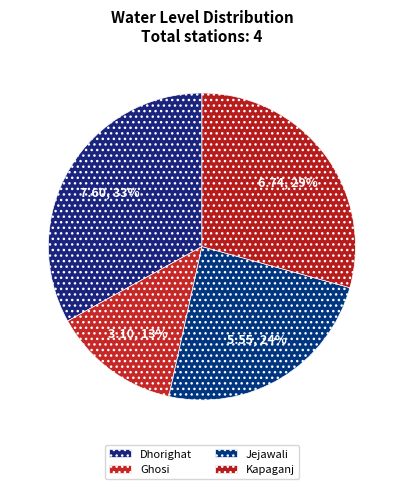

Rank the categories by value from lowest to highest.

Ghosi, Jejawali, Kapaganj, Dhorighat